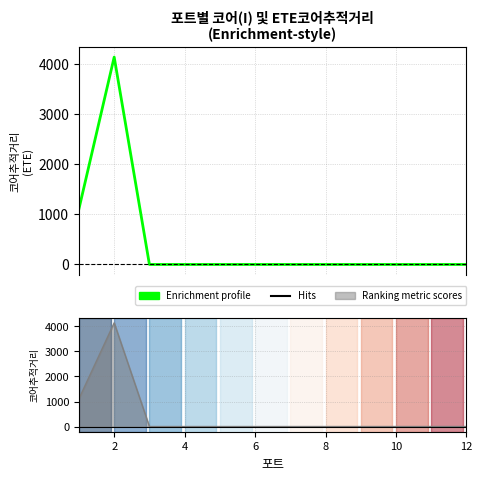

What is the difference between the second highest and minimum values?

1112.8